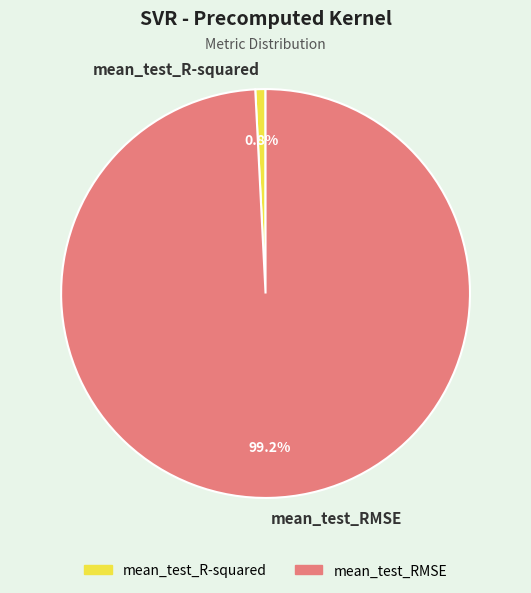

What is the largest slice in the pie chart?

mean_test_RMSE